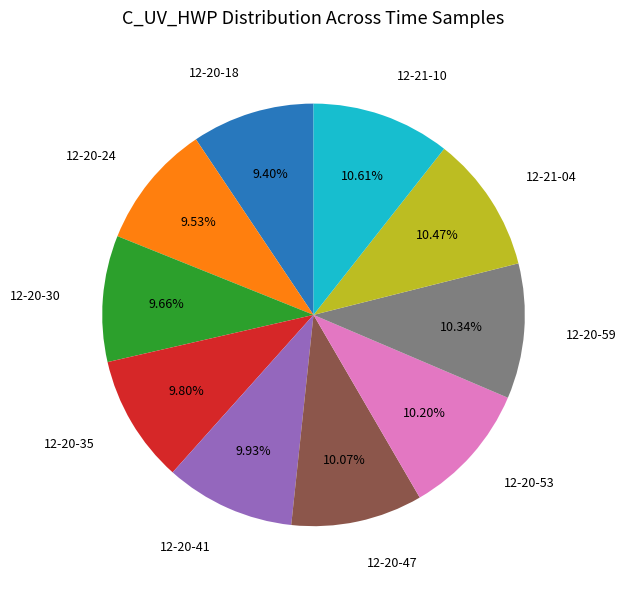

Does any single category account for the majority?

No